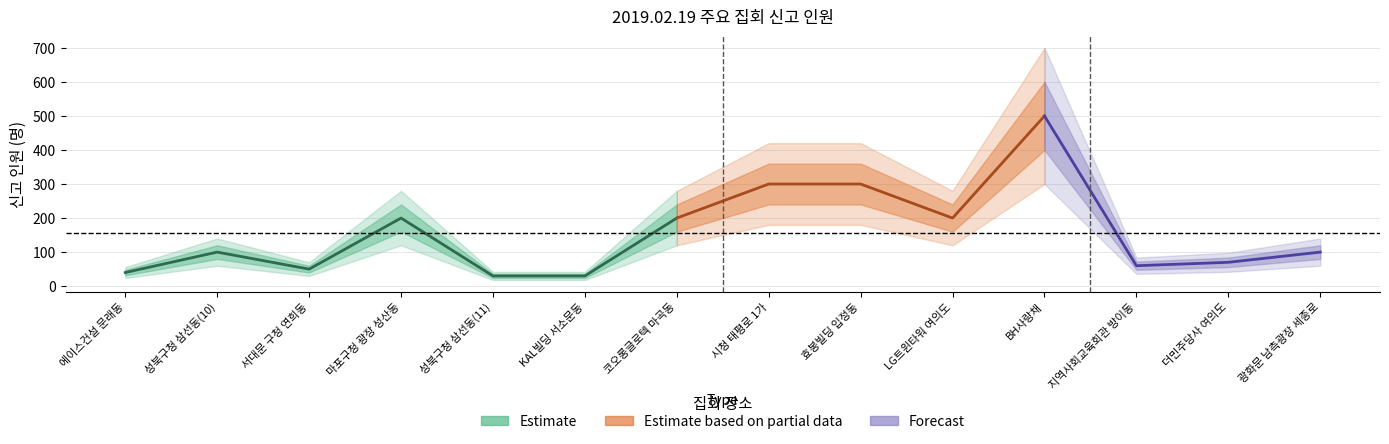

What is the smallest value displayed?

30